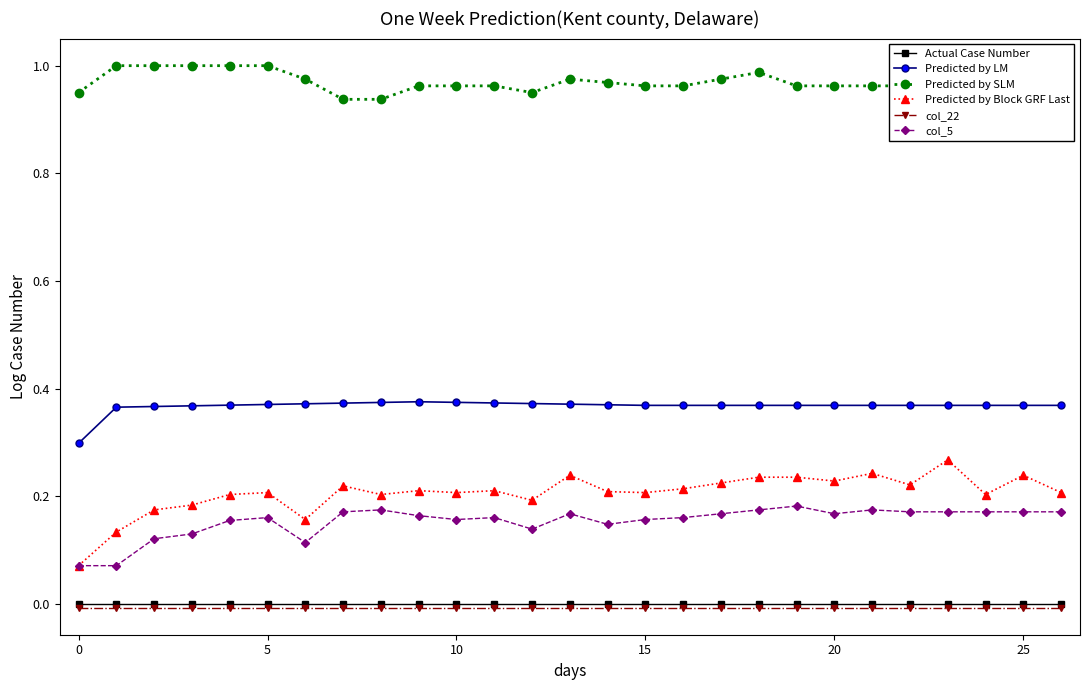

True or false: col_5 has more than 1 points higher than both neighbors.

True